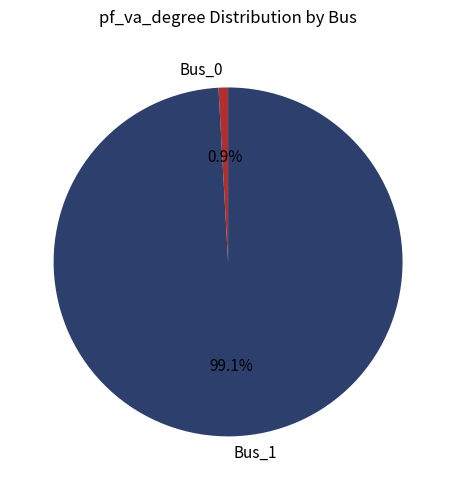

Which slice is the smallest?

Bus_0